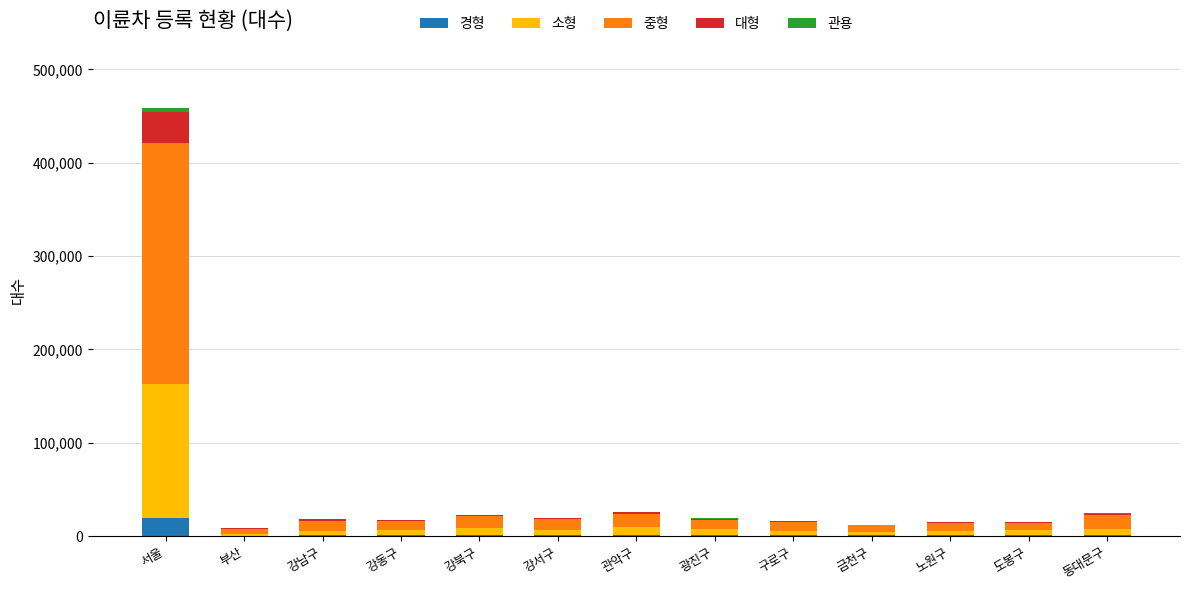

Are the bars horizontal?

No